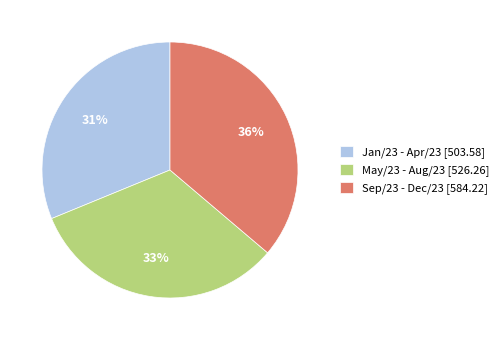

Is the sum of Jan/23 - Apr/23 [503.58] and Sep/23 - Dec/23 [584.22] greater than half?

Yes